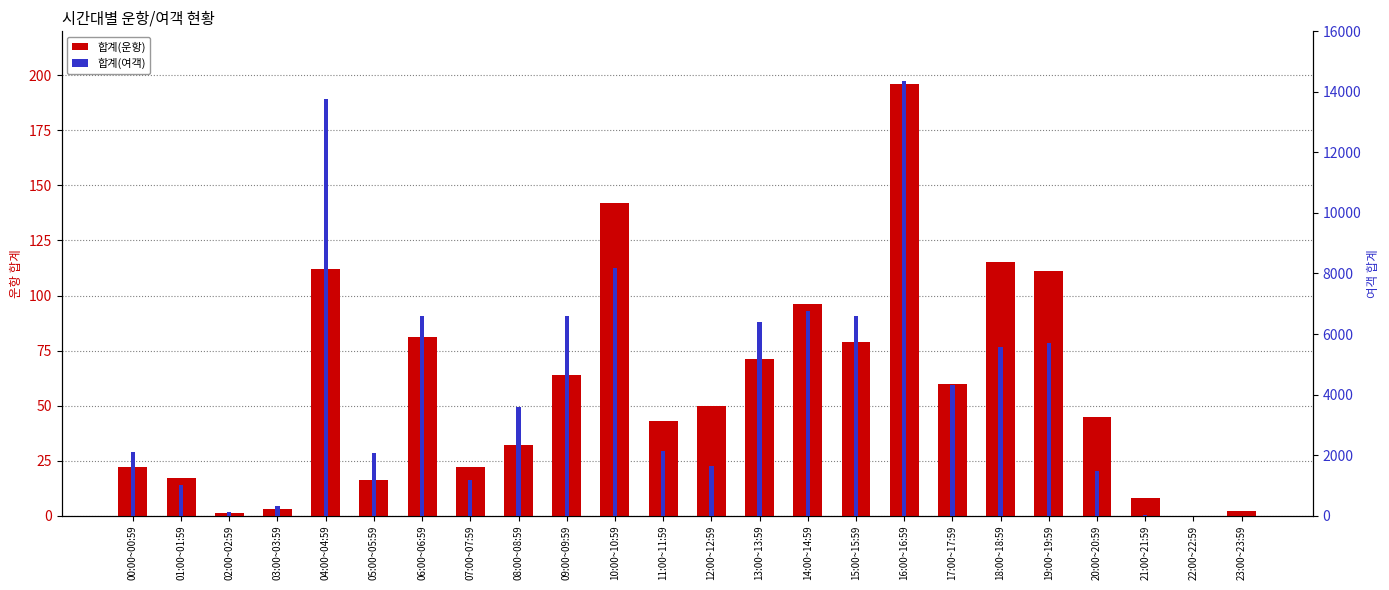

What position from the right is 09:00~09:59?

15